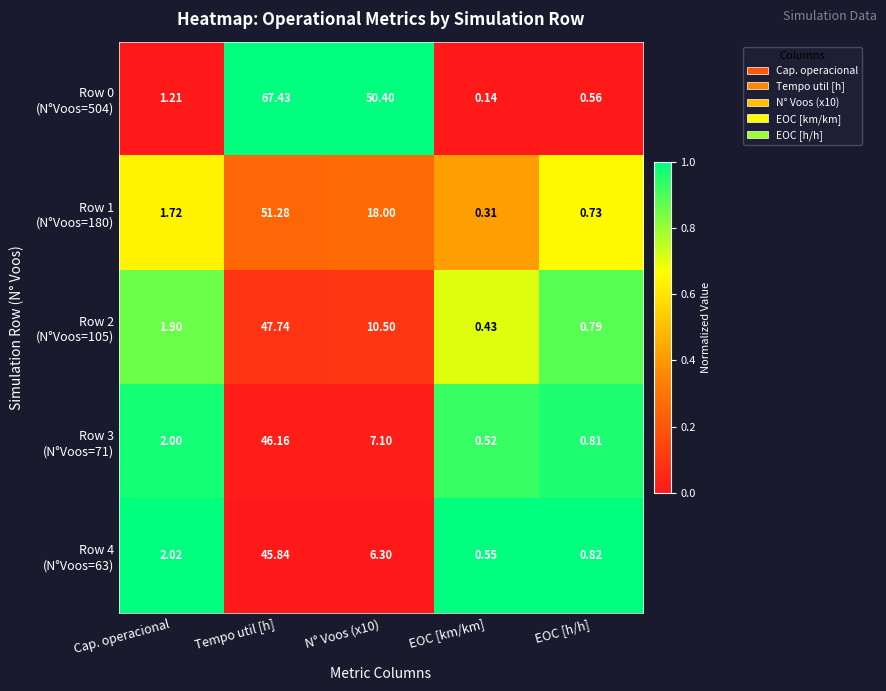

At which category is the sum across all series the highest?

Tempo util [h]